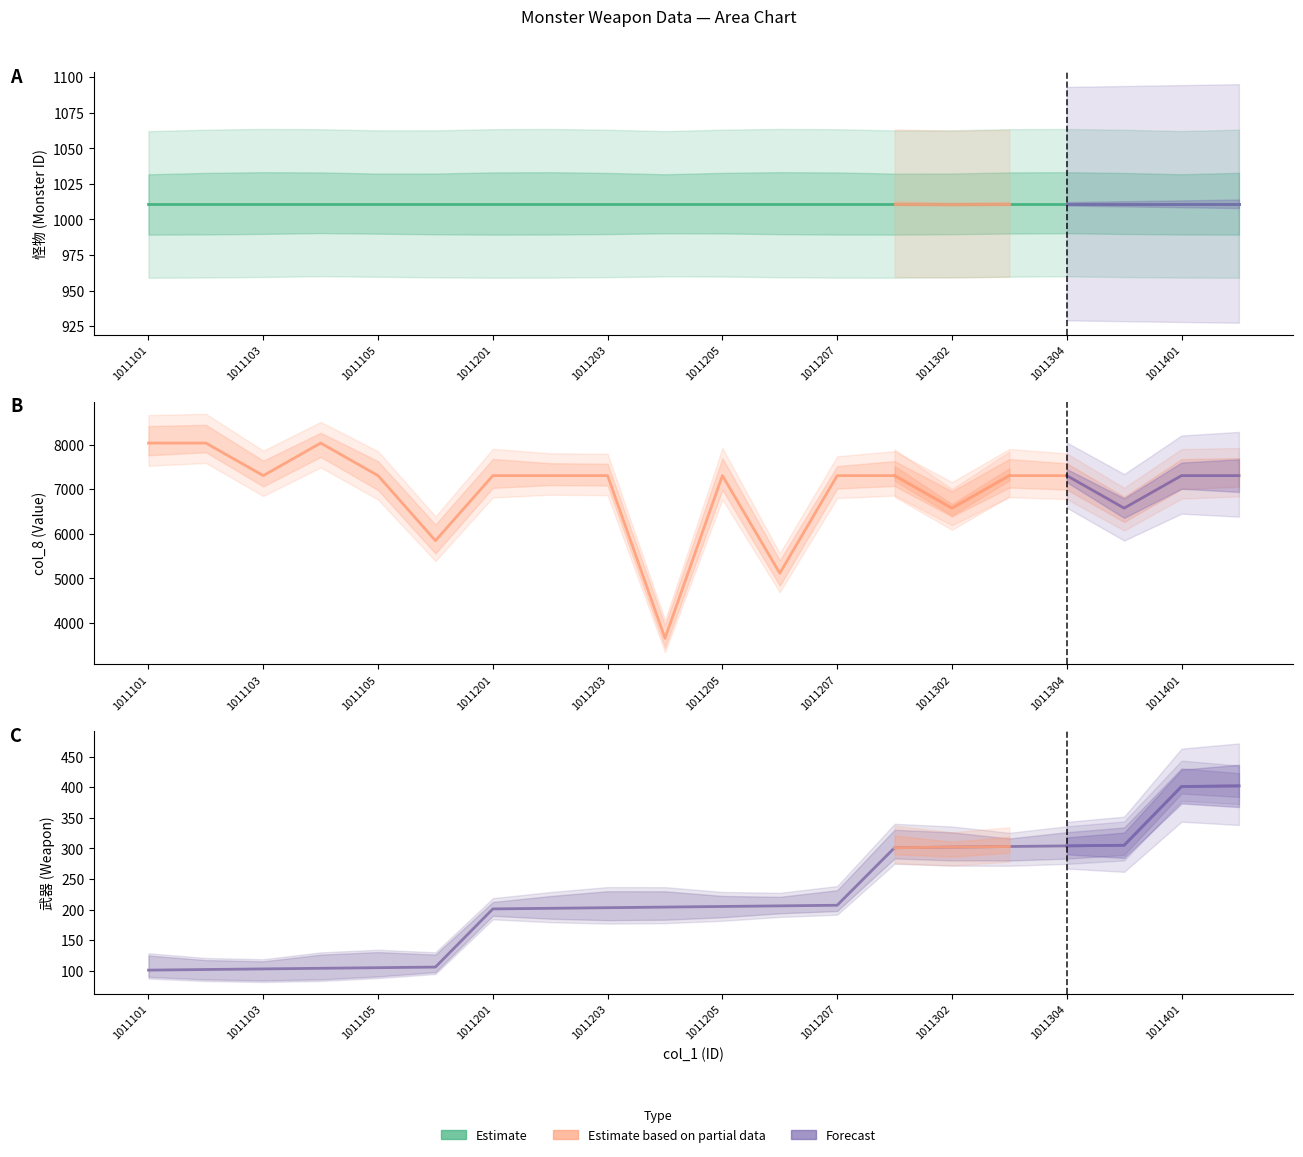

Which series changed the most between 1011103 and 18?

col_8